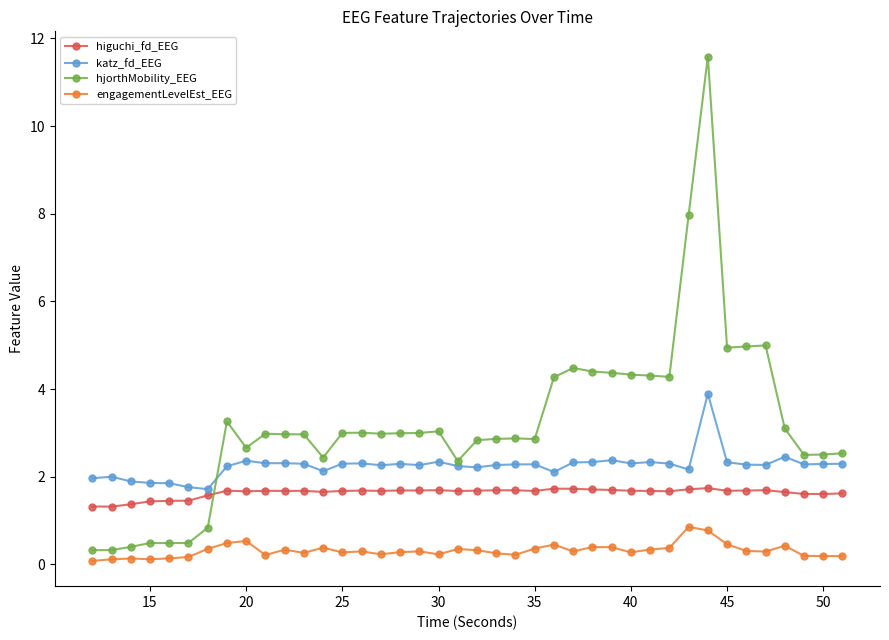

At how many categories does at least one series exceed 1?

40